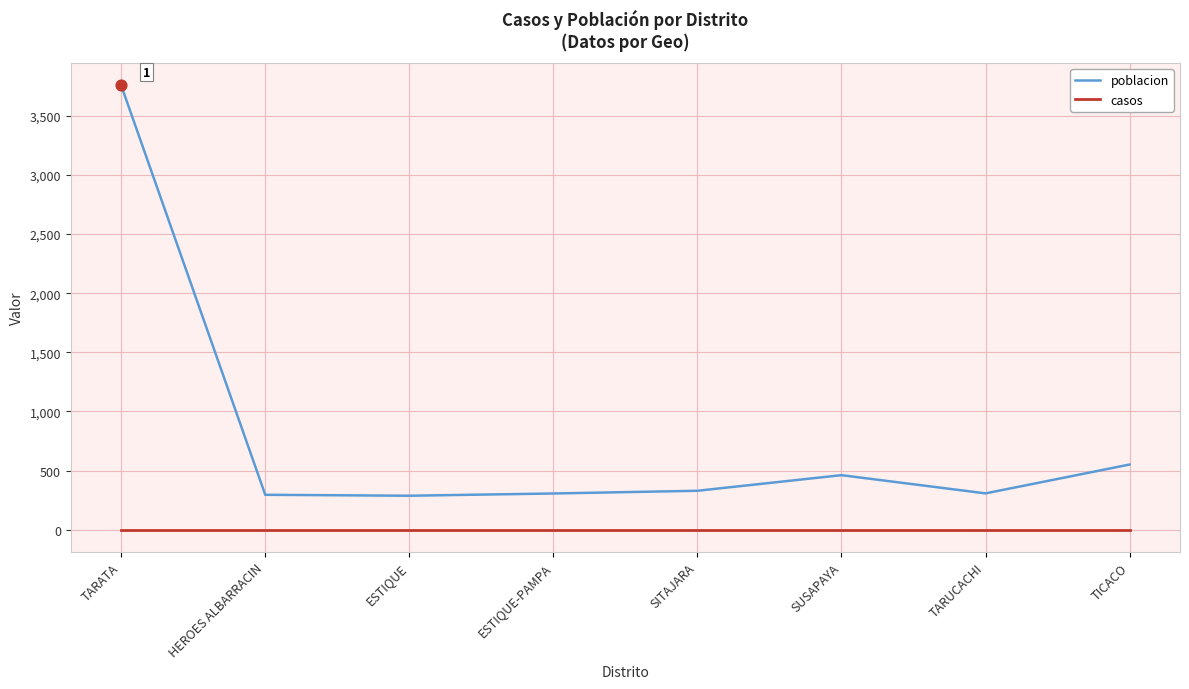

What is the total value across all series at HEROES ALBARRACIN?

295